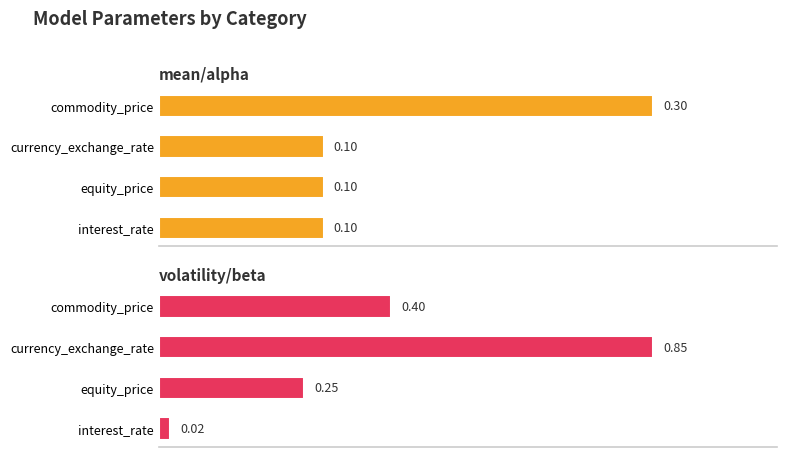

How many bars are there in total?

8